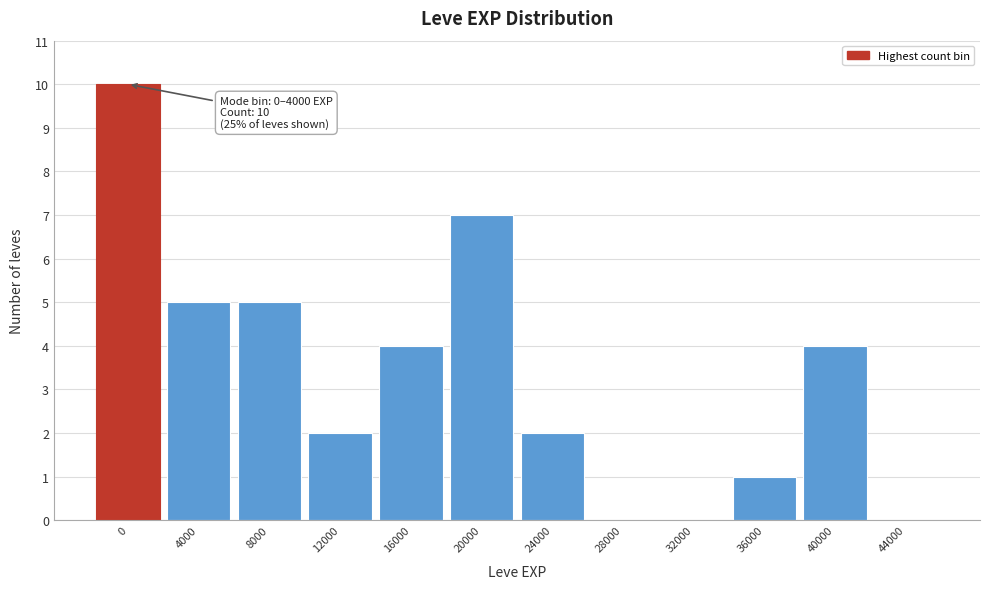

Reading left to right, list all the values displayed in this chart.

0=10	4000=5	8000=5	12000=2	16000=4	20000=7	24000=2	28000=0	32000=0	36000=1	40000=4	44000=0